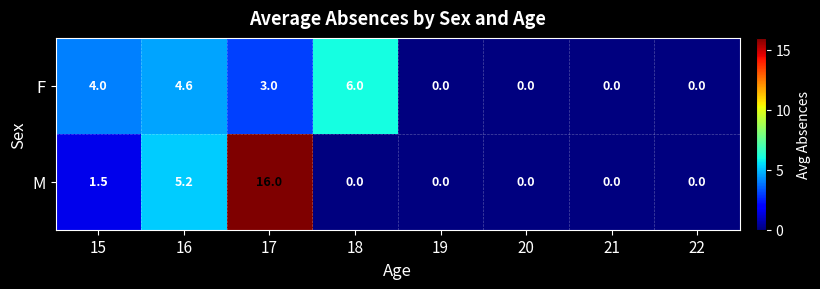

Which category has the highest value in the M series?

17